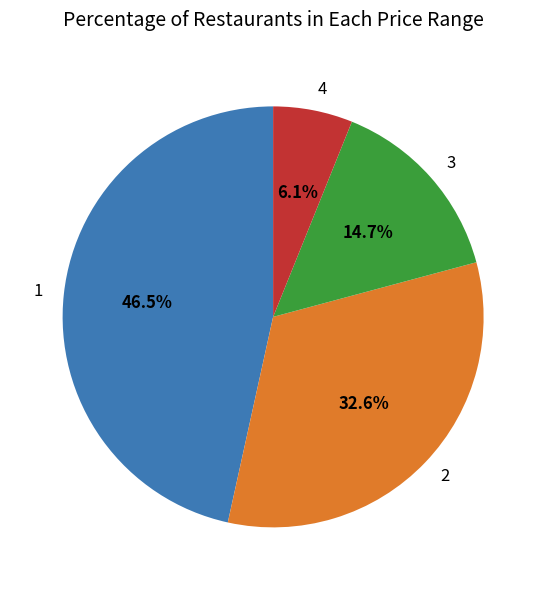

Is there a majority slice in this chart?

No